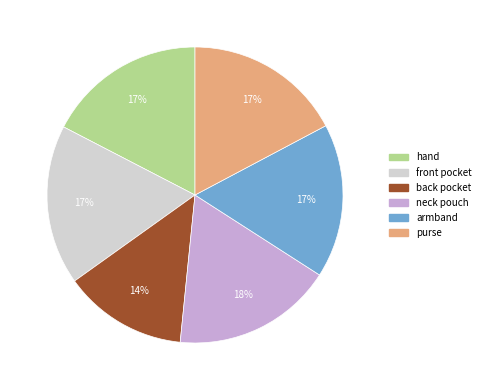

To the nearest percent, what portion does front pocket represent?

17%